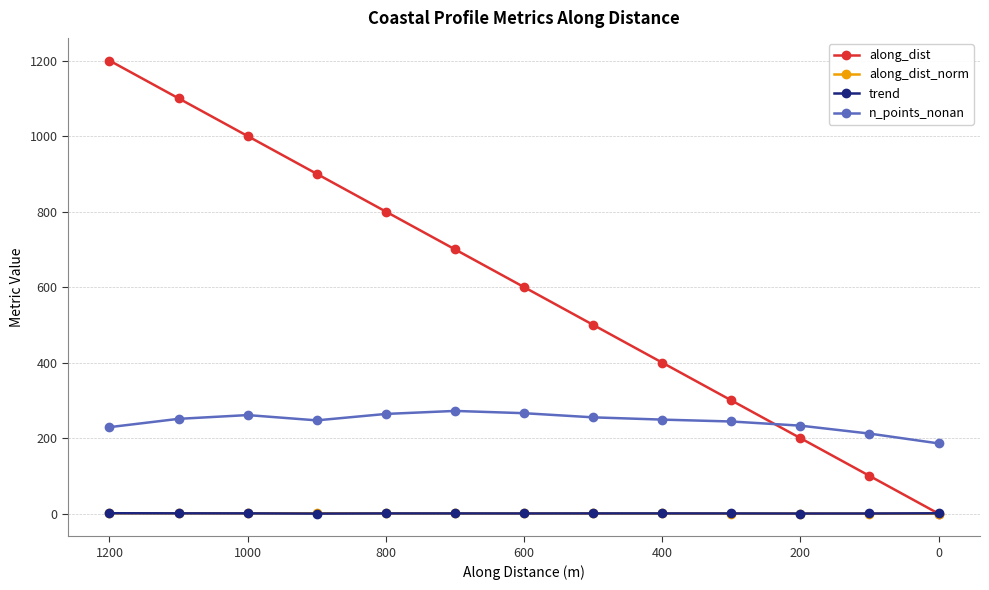

Between −200 and 12, which series saw the biggest shift?

along_dist